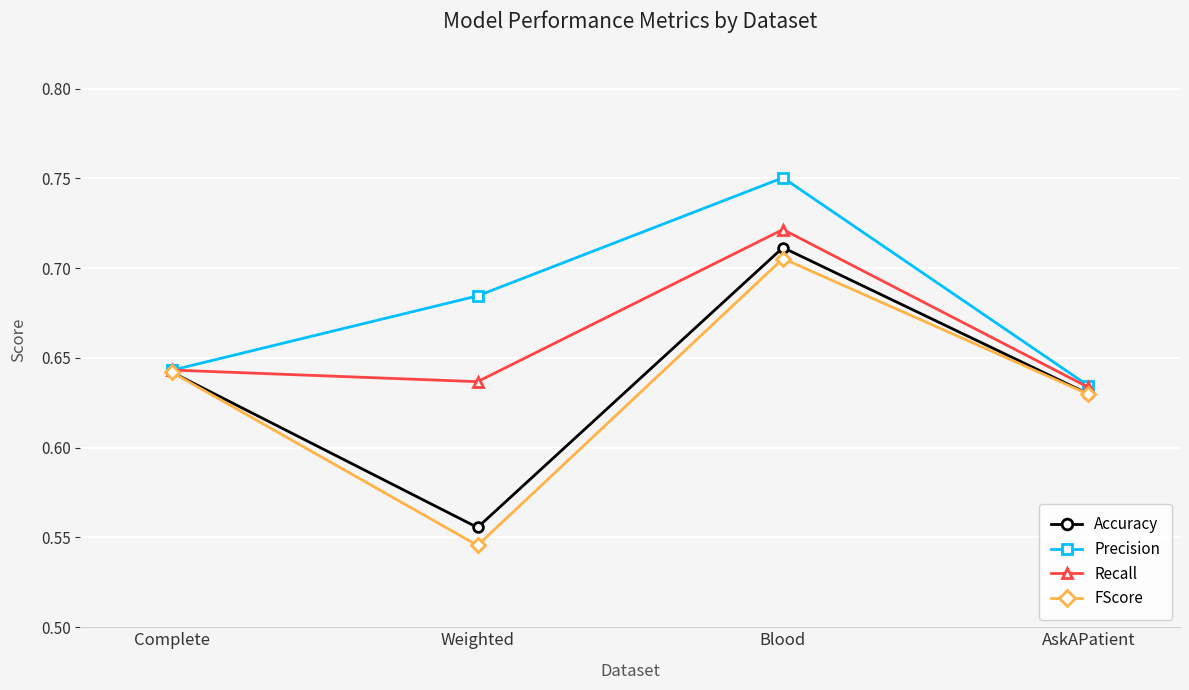

What are all the series names shown in the legend?

Accuracy, Precision, Recall, FScore